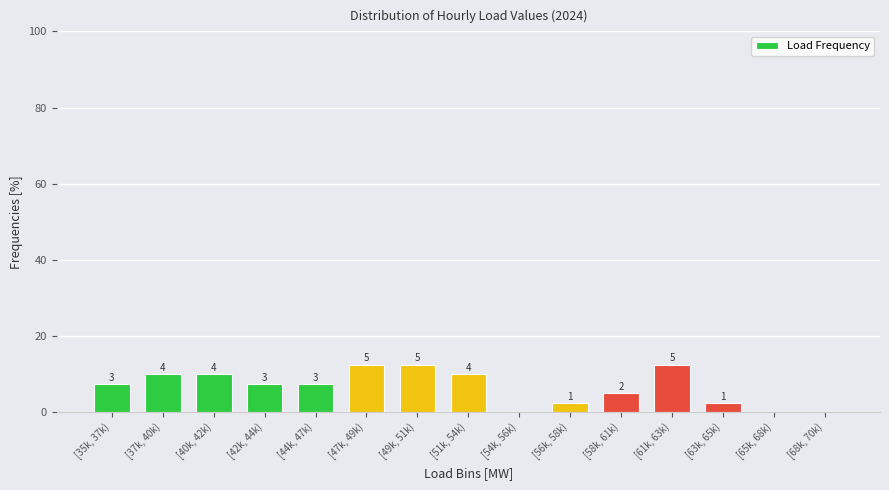

Are the bars horizontal?

No